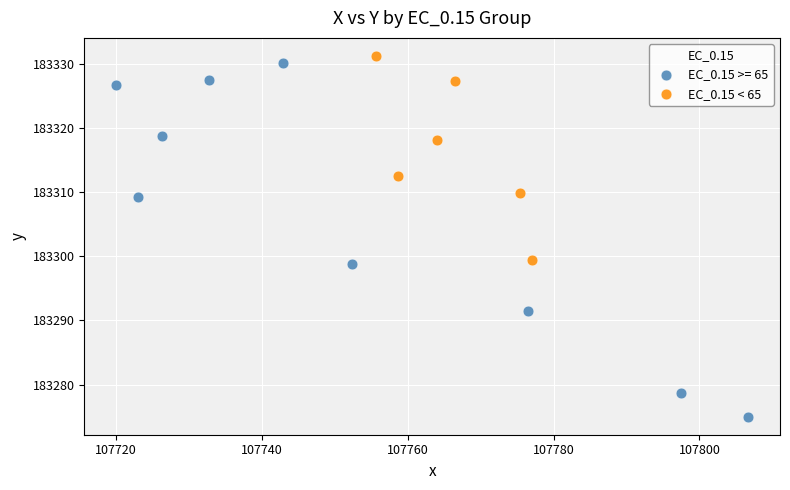

Which series has the largest Y range (max minus min)?

EC_0.15 >= 65